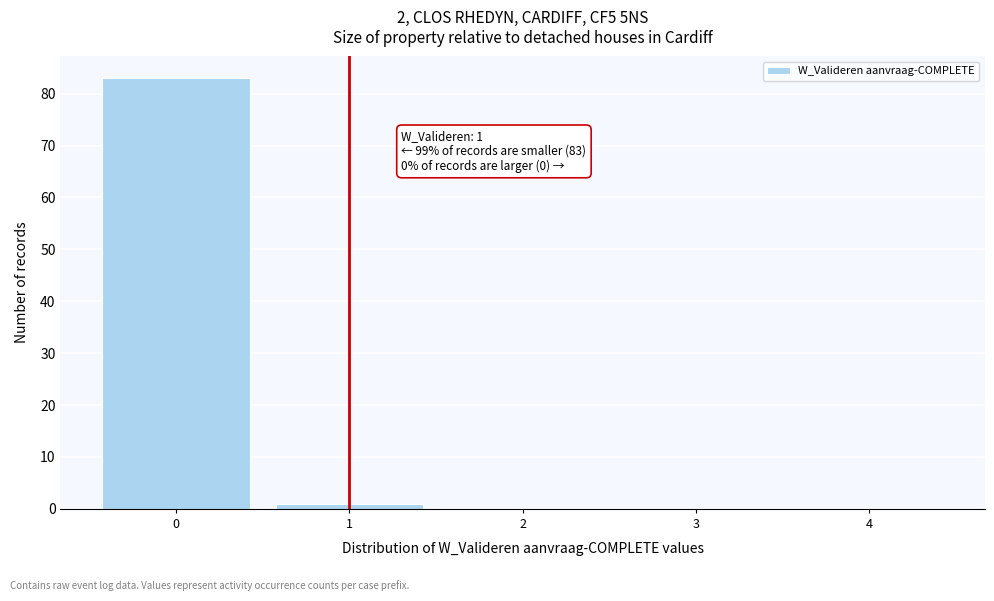

Over which range of the x-axis is the bar tallest?

-0.5 to 0.5